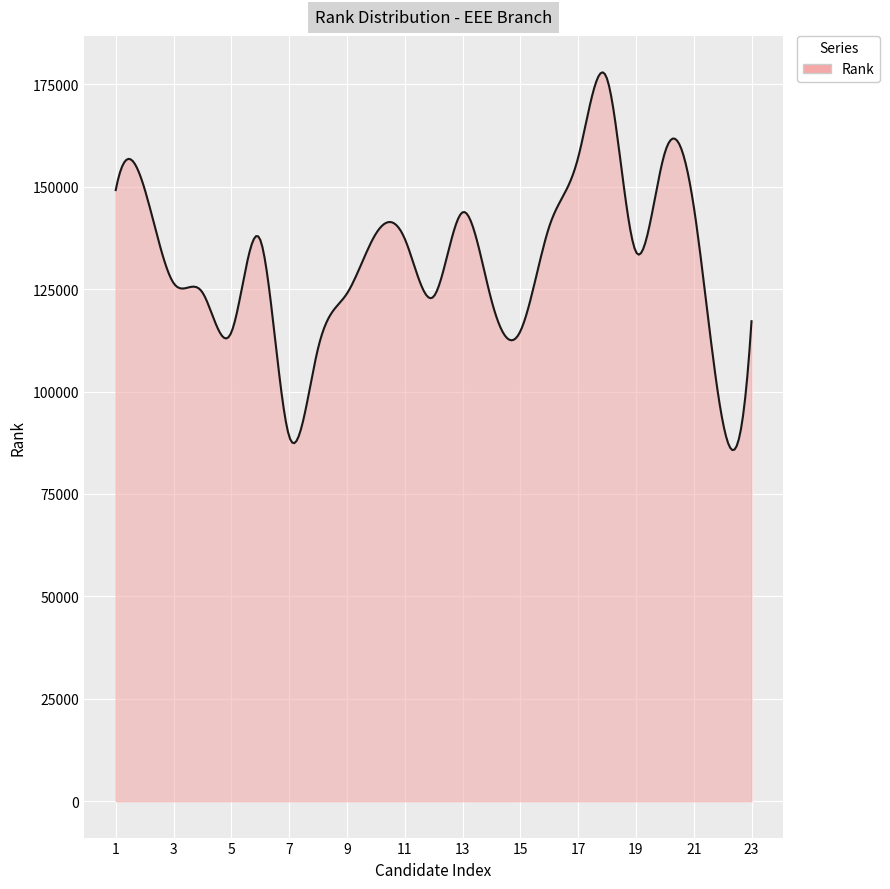

What is the maximum value shown in the chart?

177959.8